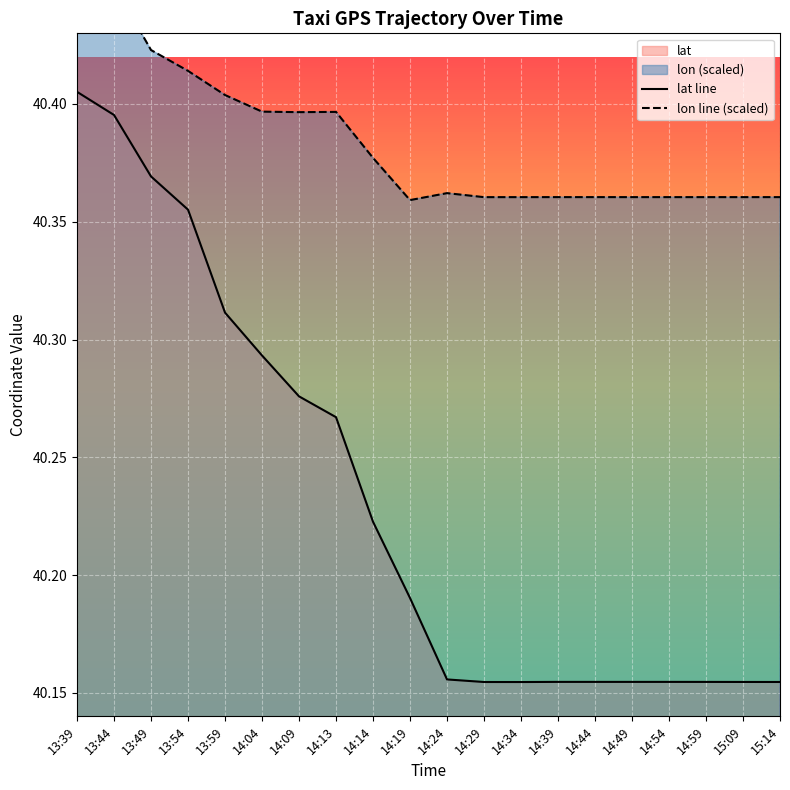

What is the total value across all series at 14:39?

80.5